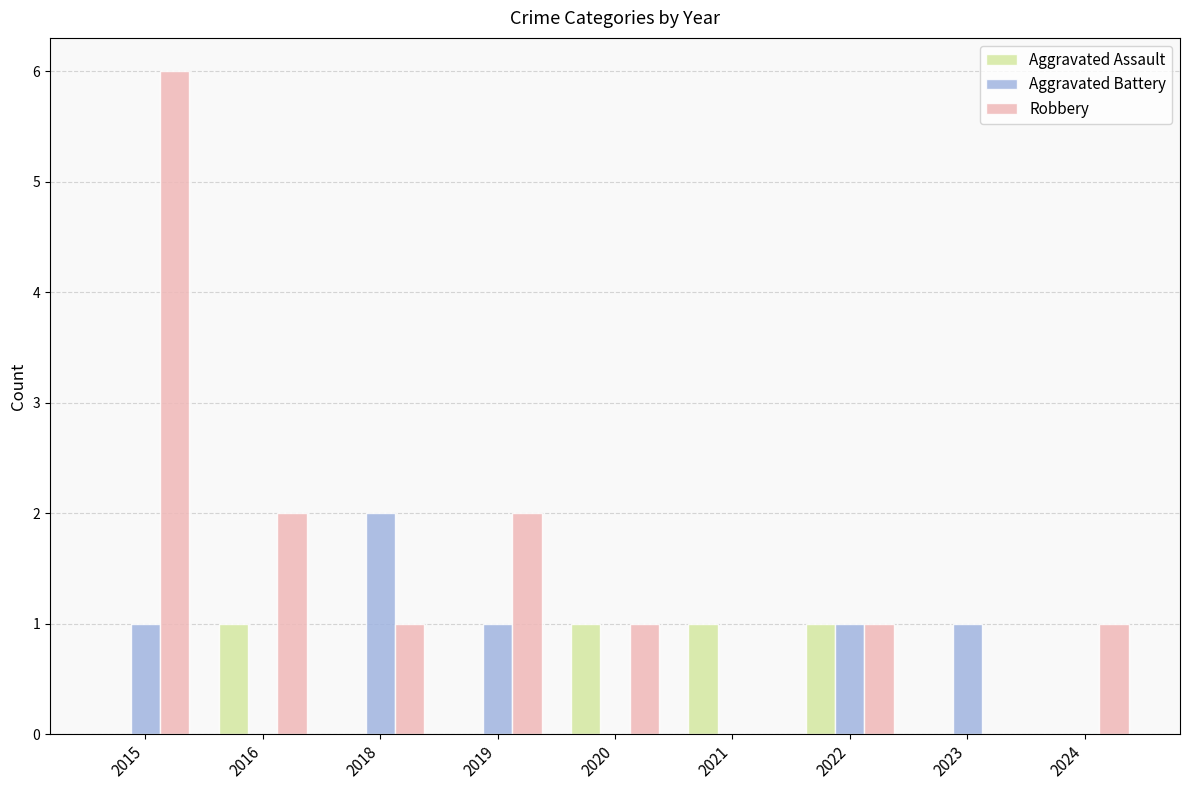

What is the maximum value shown in the chart?

6